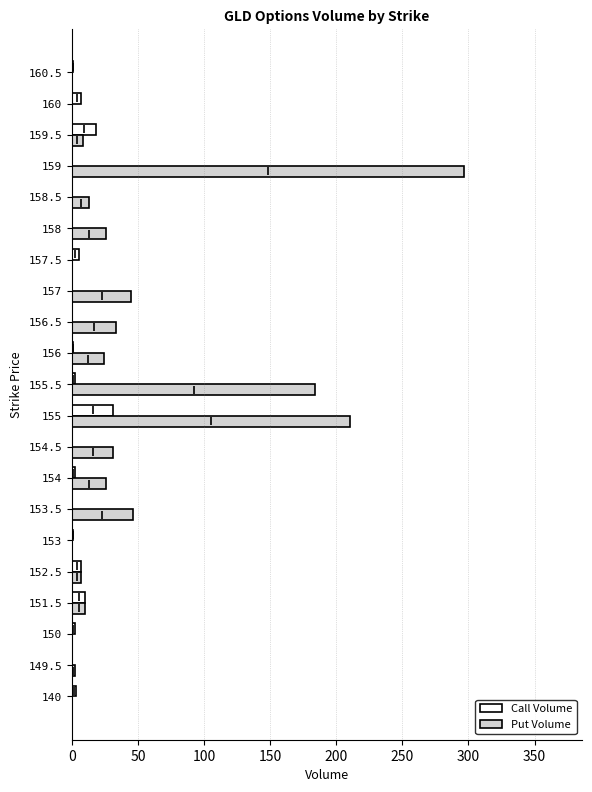

What is the sum of all Put Volume values?

962